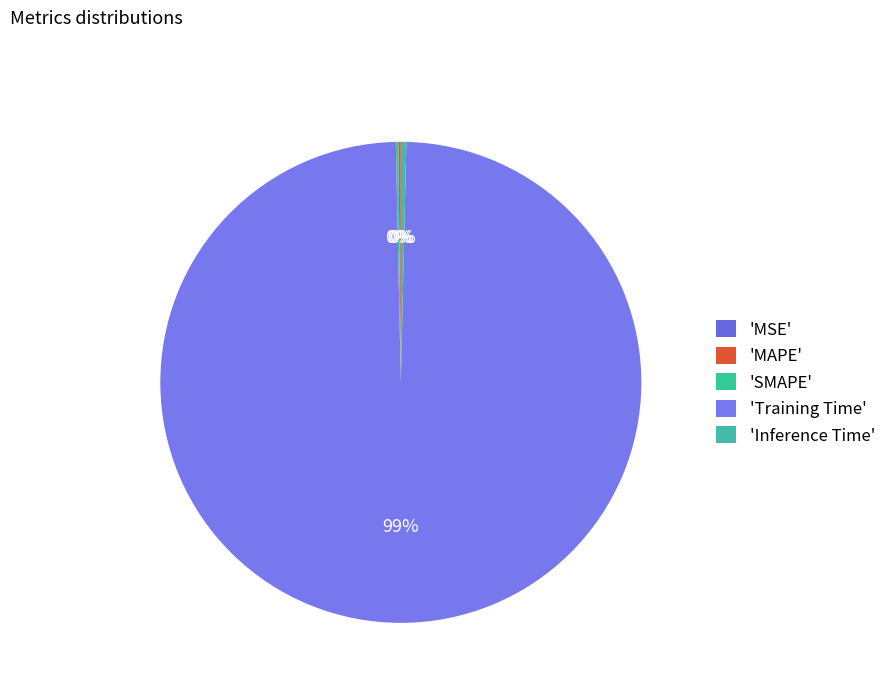

What is the largest slice in the pie chart?

'Training Time'